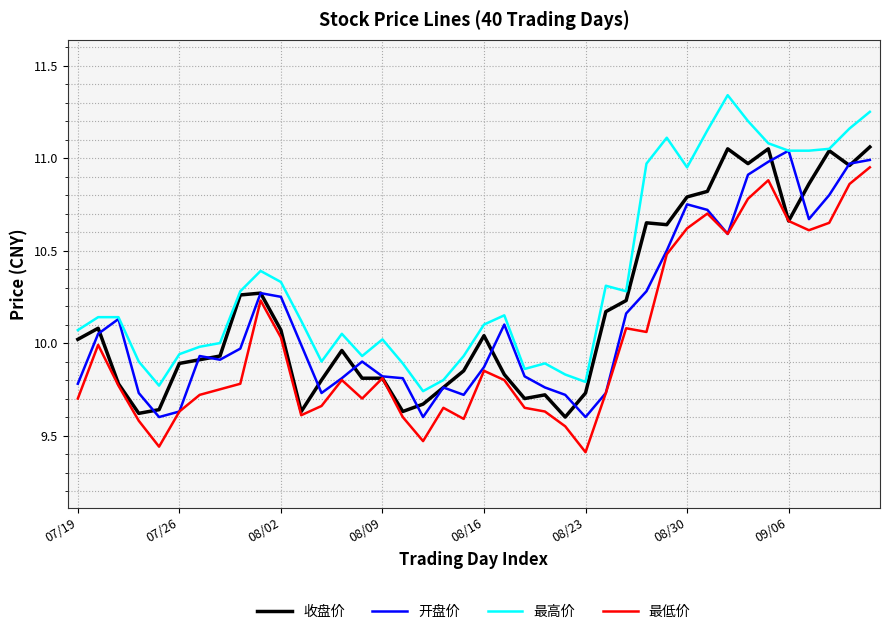

Is the value of 开盘价 at 08/30 greater than the value of 最低价 at 08/09?

Yes